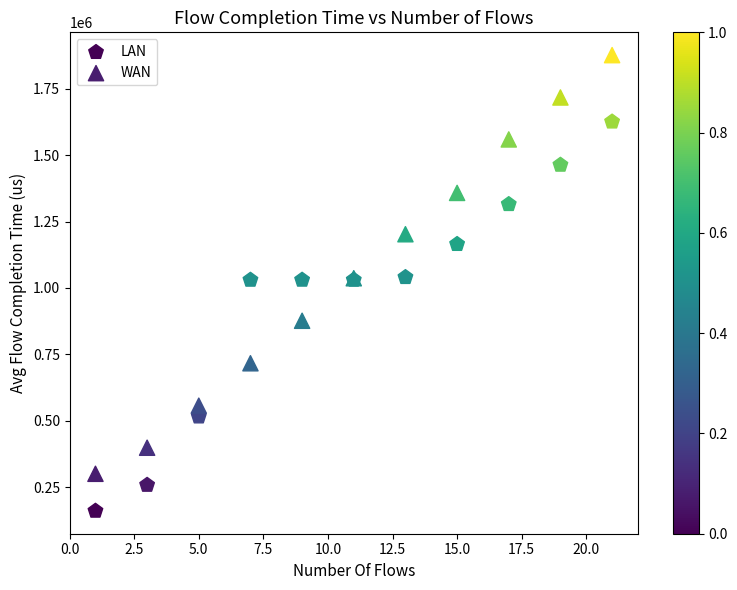

Which series reaches the maximum Y coordinate?

WAN